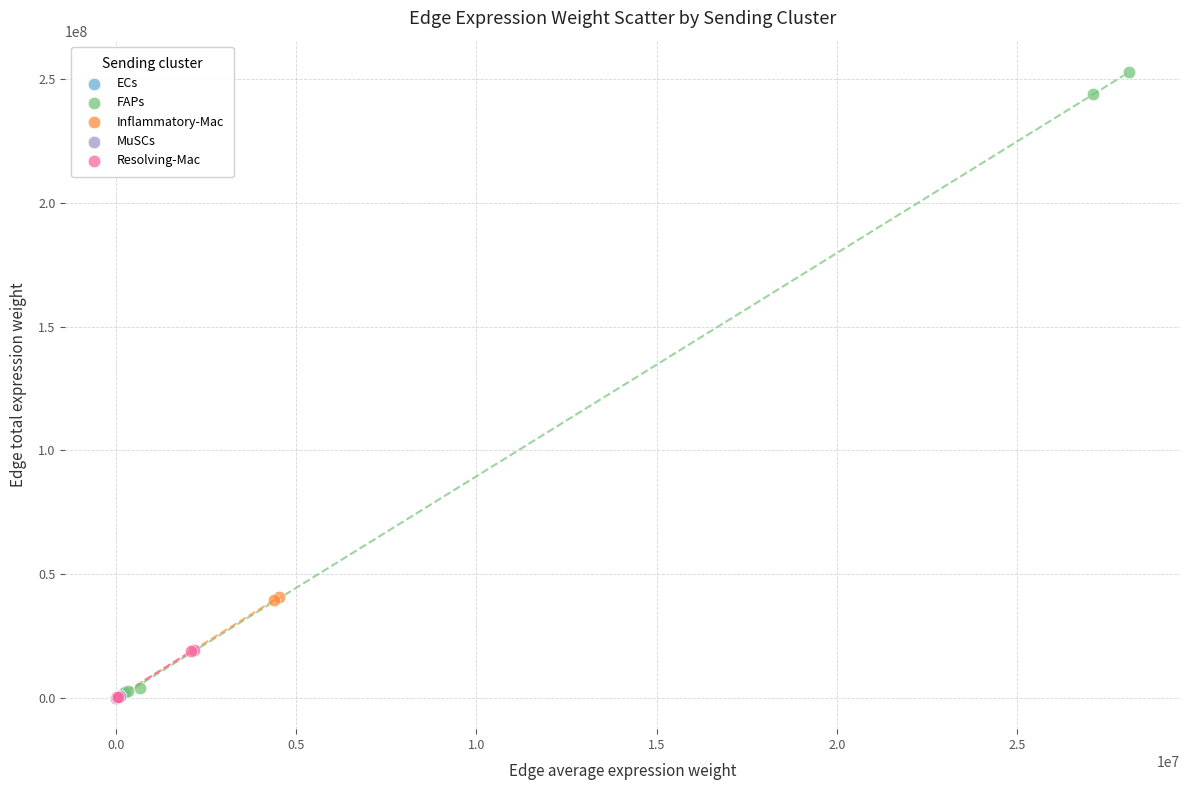

What are all the series names shown in the legend?

ECs, FAPs, Inflammatory-Mac, MuSCs, Resolving-Mac